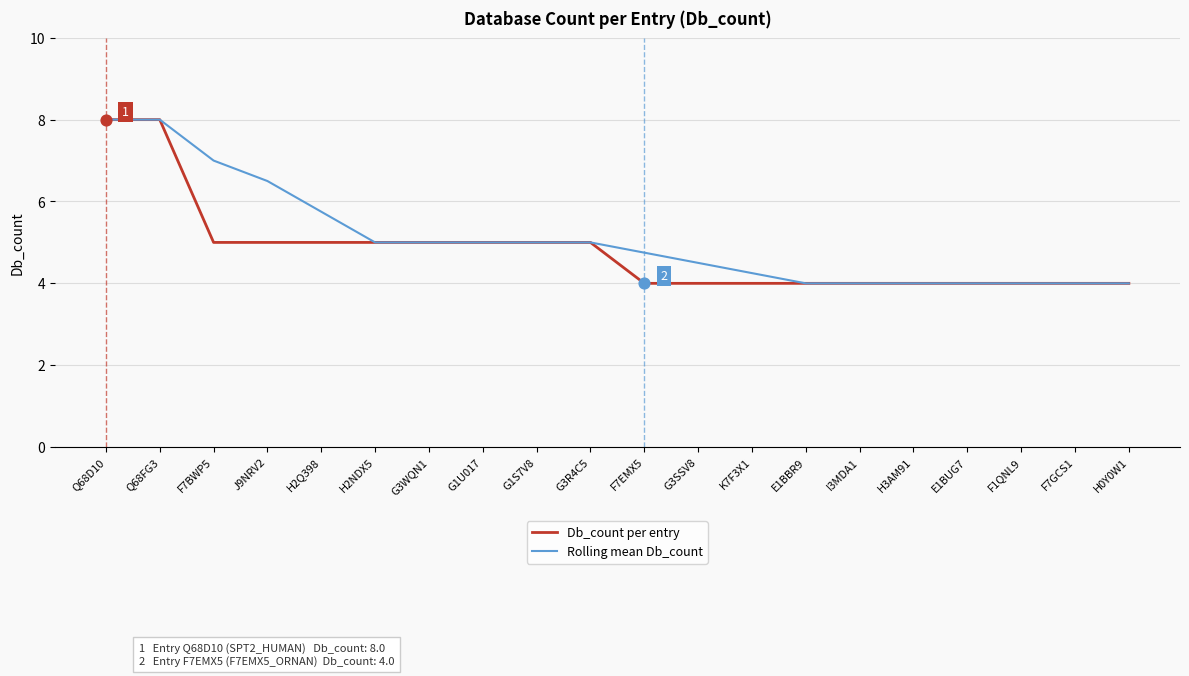

Is the value of Rolling mean Db_count at F7GCS1 greater than the value of Db_count per entry at Q68FG3?

No